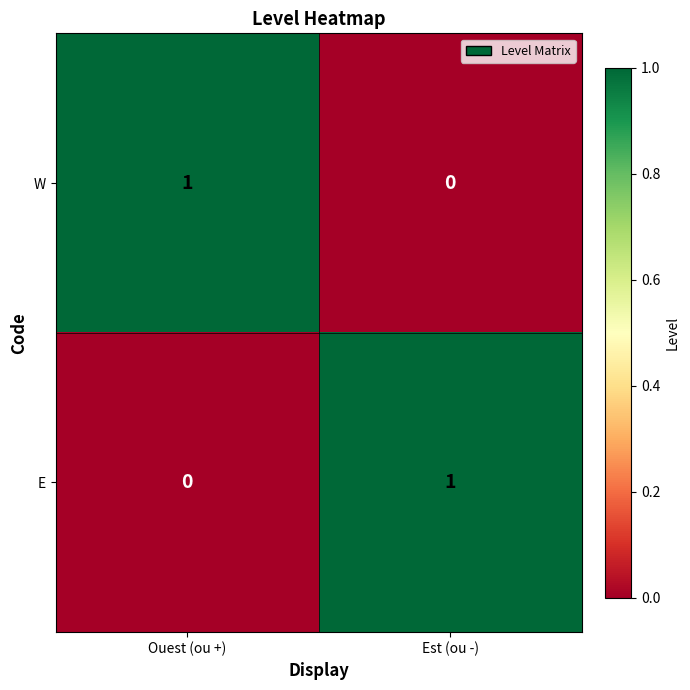

At which label does W reach its peak?

Ouest (ou +)